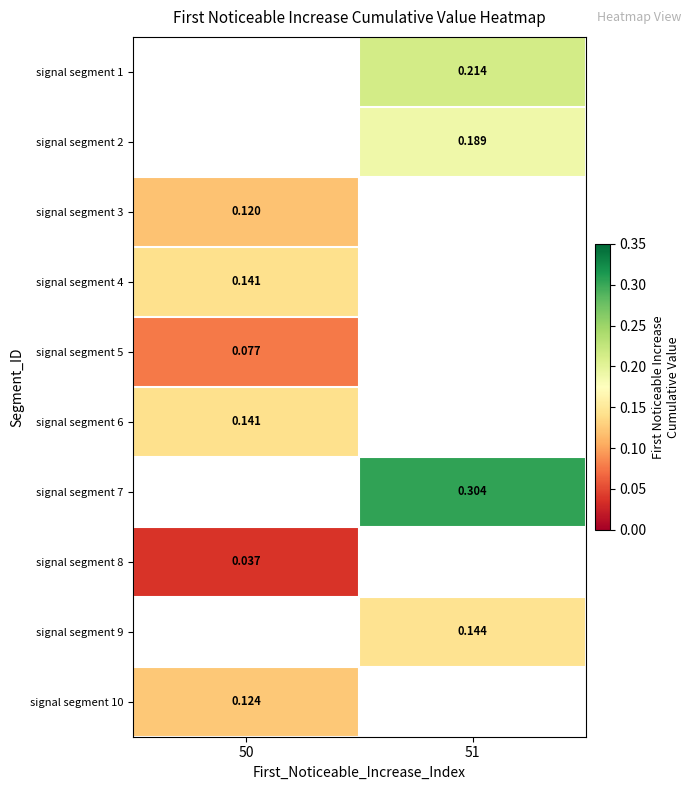

Which category has the highest value in the signal segment 9 series?

50